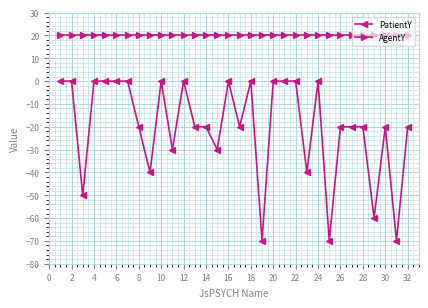

How many lines are shown in the chart?

2